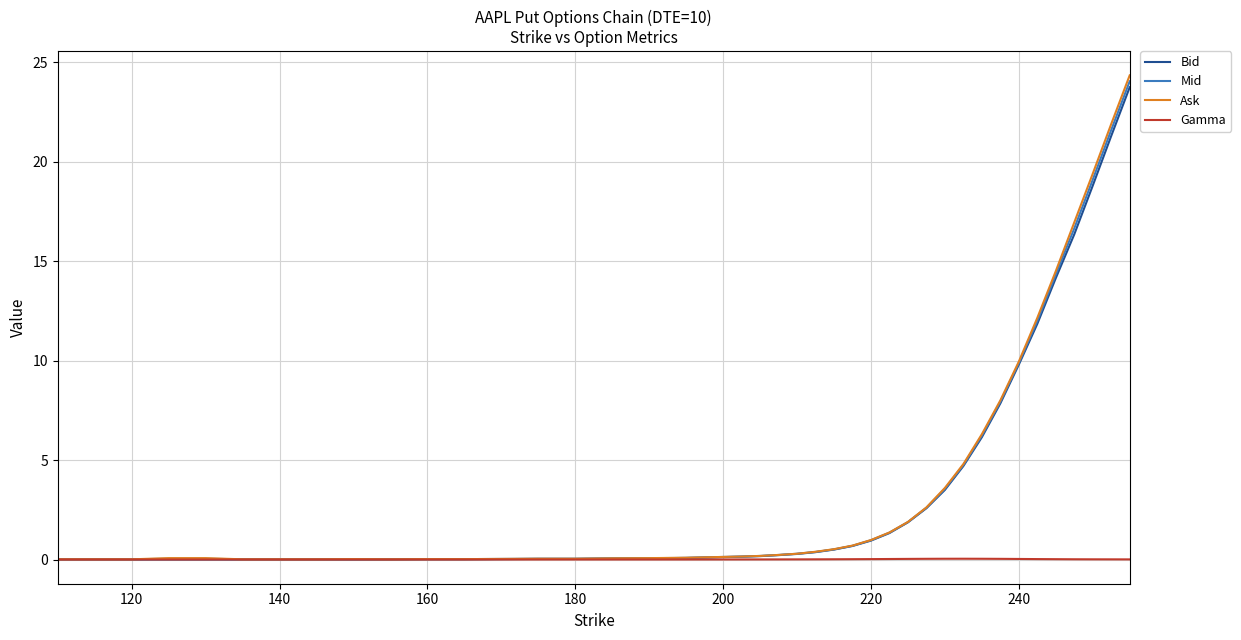

What is the maximum value shown in the chart?

24.4